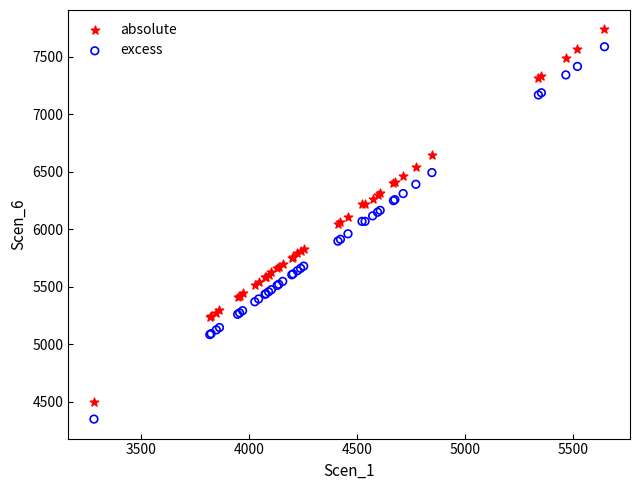

What are all the series names shown in the legend?

absolute, excess